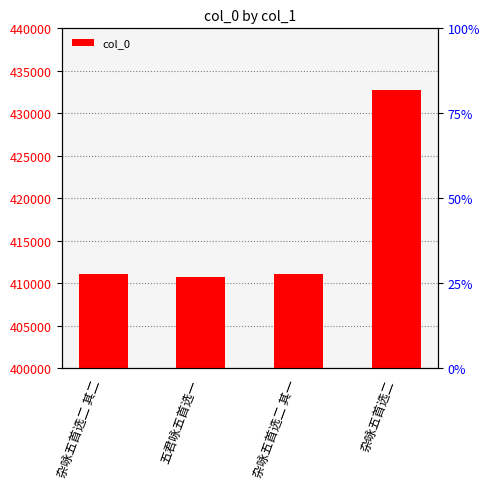

What is the label of the 2nd bar from the left?

五君咏五首选一